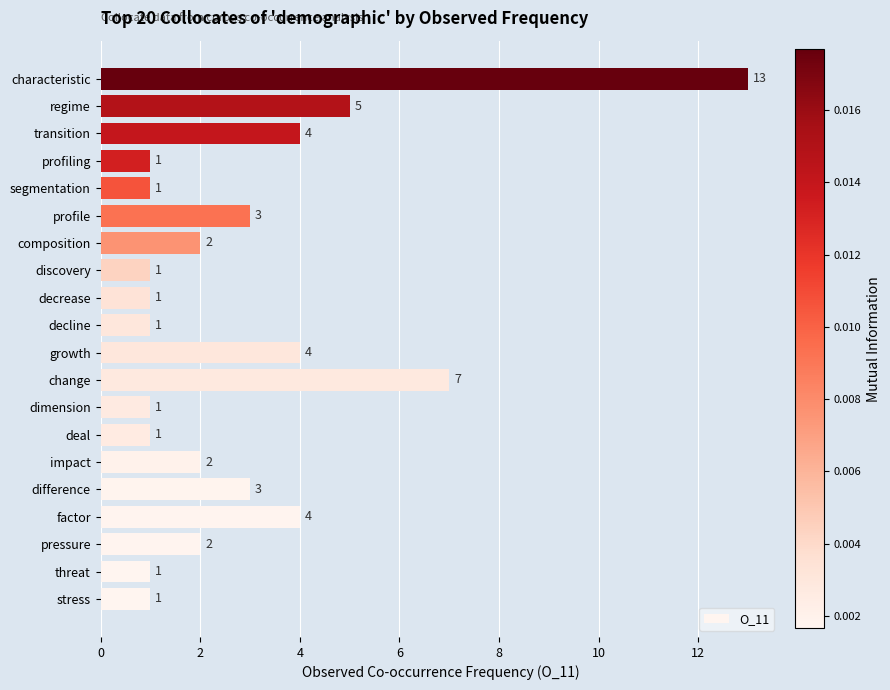

The chart shows a value of 1 at threat. True or false?

True